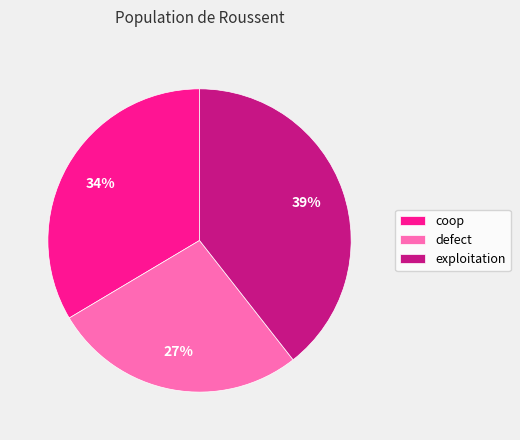

To the nearest percent, what is the difference between the defect and coop slice percentages?

7%